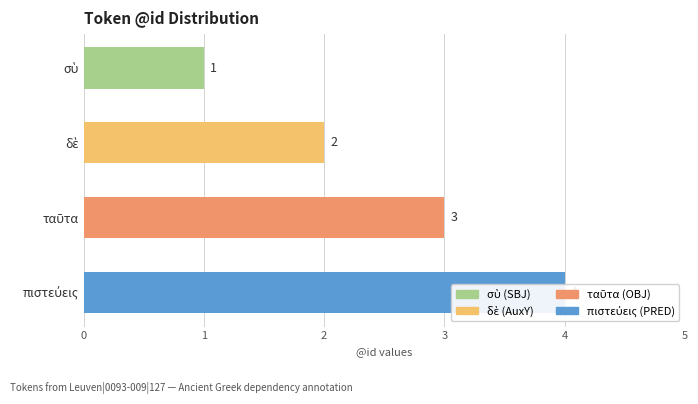

What is the change in value from σὺ to δὲ?

+1